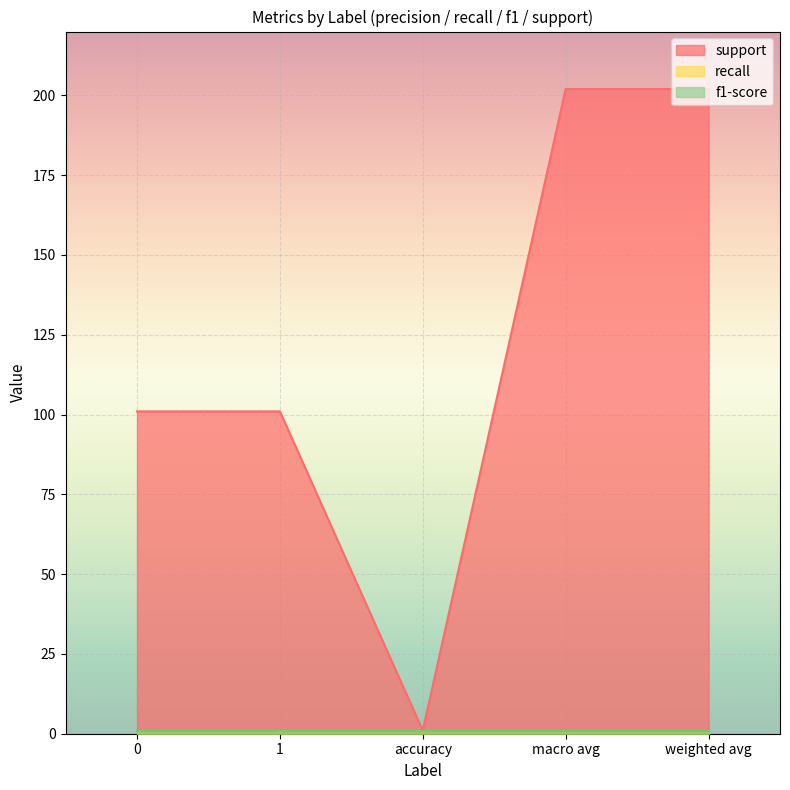

True or false: recall and support cross at least once.

False